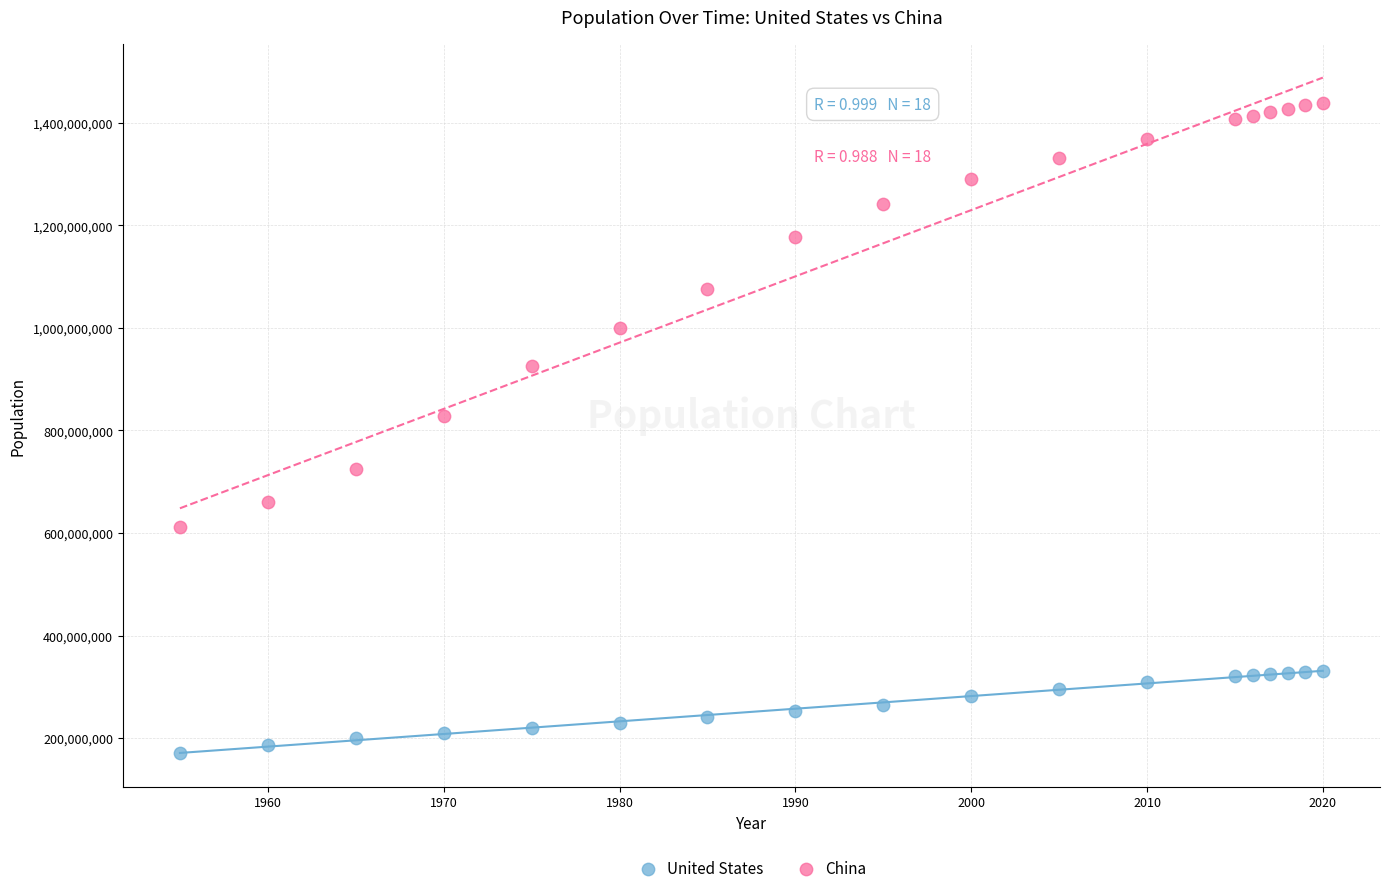

Across all data points, what is the range of Y values (max minus min)?

1267638440